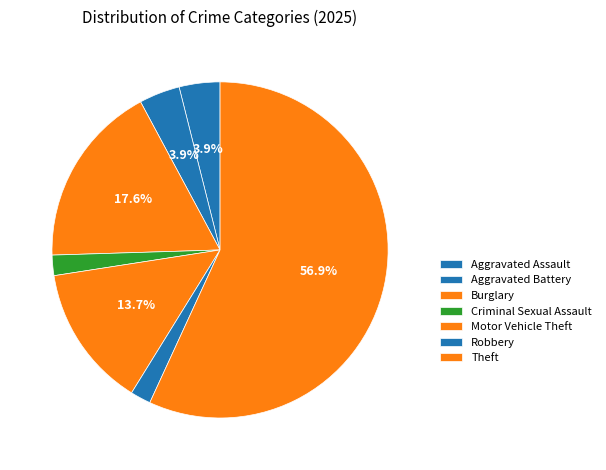

How many segments does this pie chart have?

7